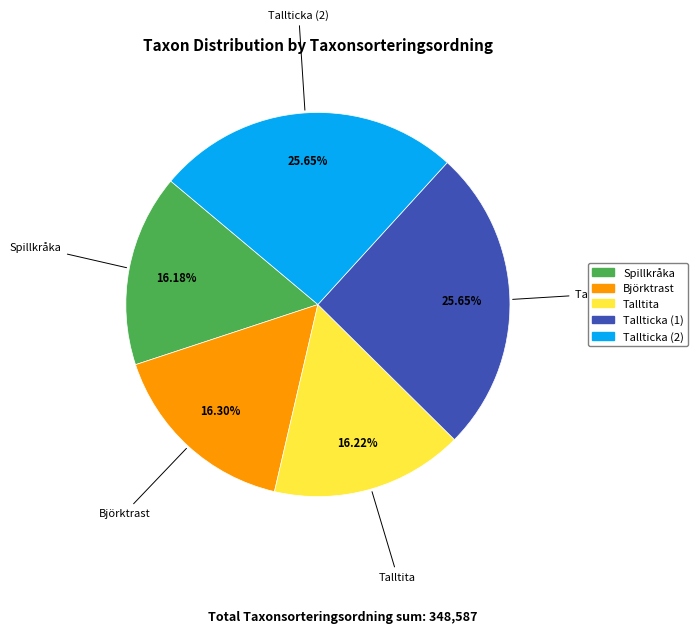

To the nearest percent, what is the average slice percentage?

20%